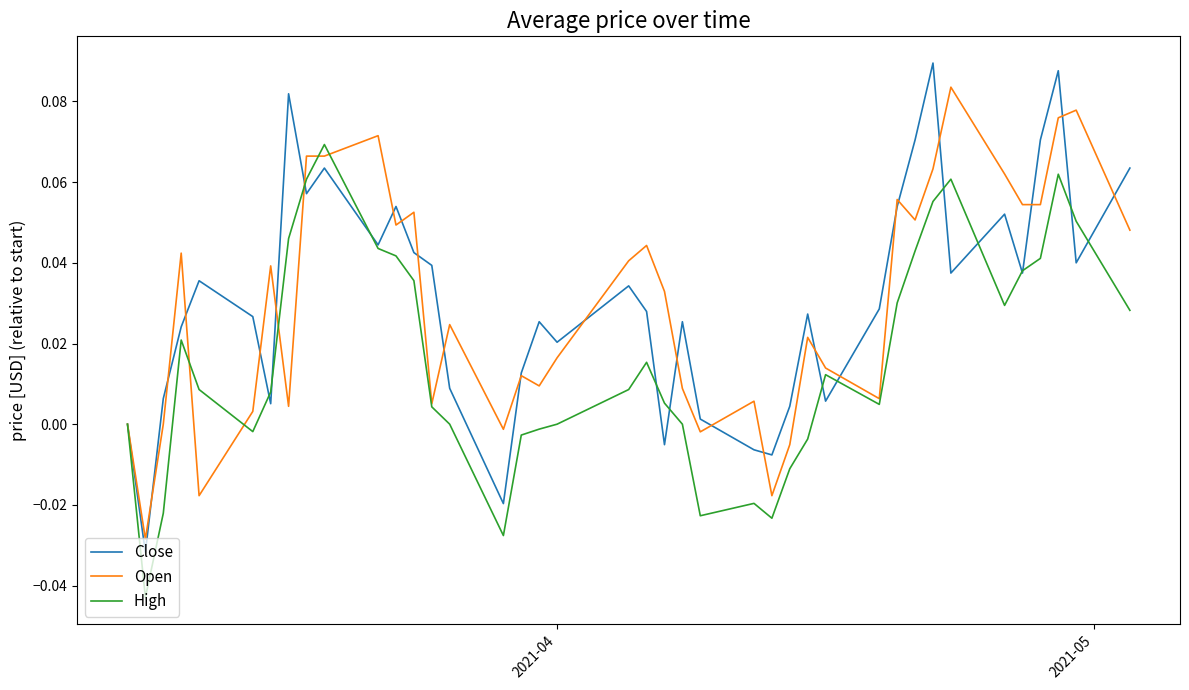

Which series has the largest range (max minus min)?

Close